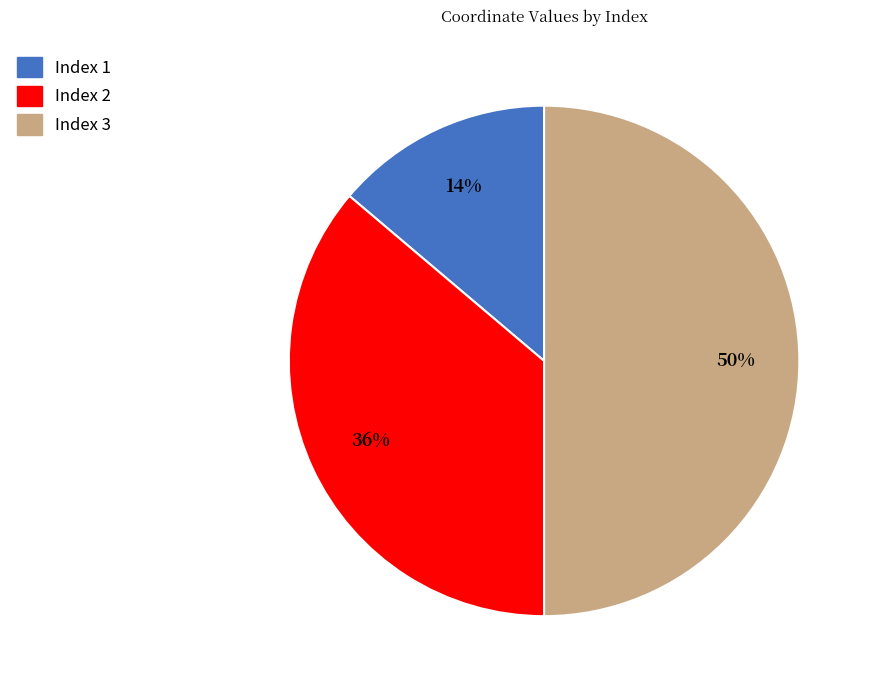

To the nearest percent, what is the average slice percentage?

33%